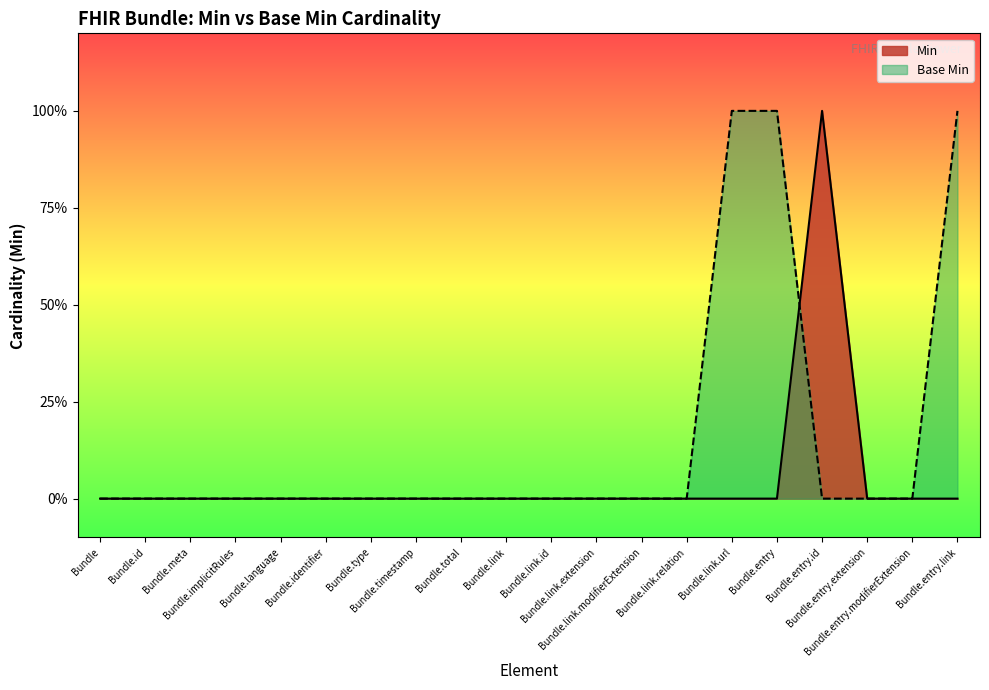

Reading left to right, transcribe all the data shown in this chart.

Min: 0	0	0	0	0	0	0	0	0	0	0	0	0	0	0	0	1	0	0	0
Base Min: 0	0	0	0	0	0	0	0	0	0	0	0	0	0	1	1	0	0	0	1